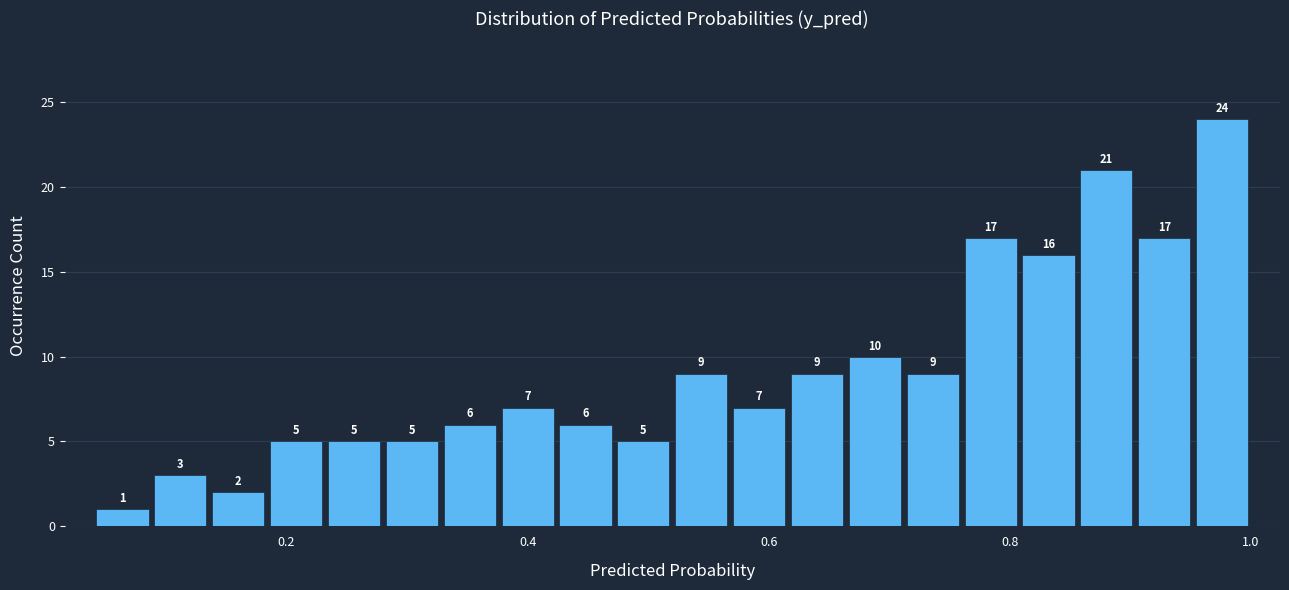

Read against the x-axis, roughly where is the centre of the tallest bar?

0.98